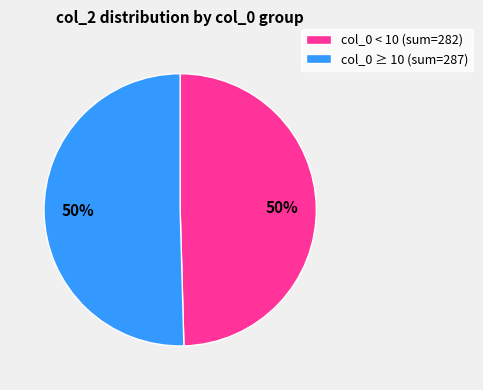

How many segments does this pie chart have?

2